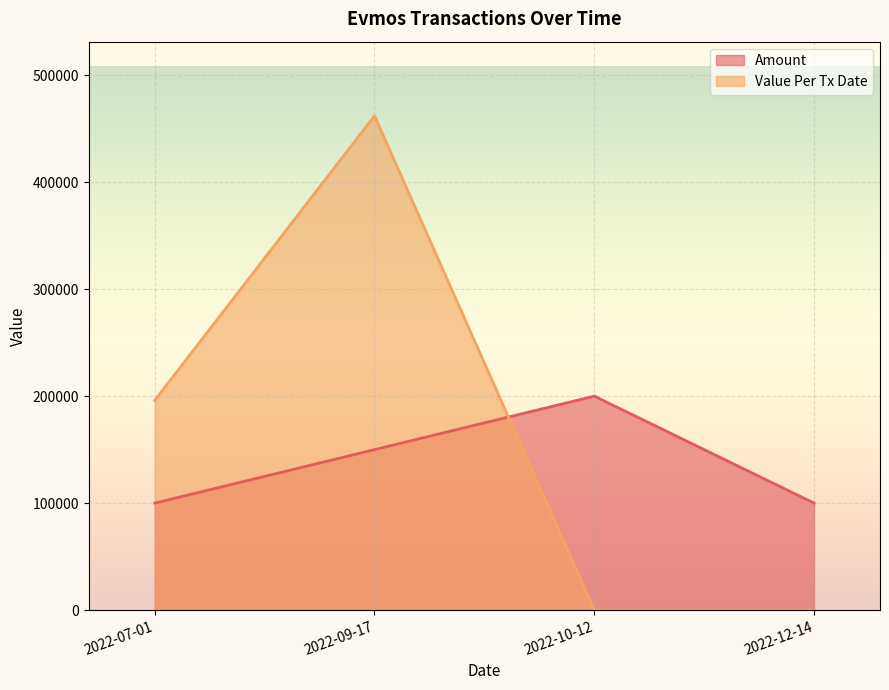

How many lines are shown in the chart?

2